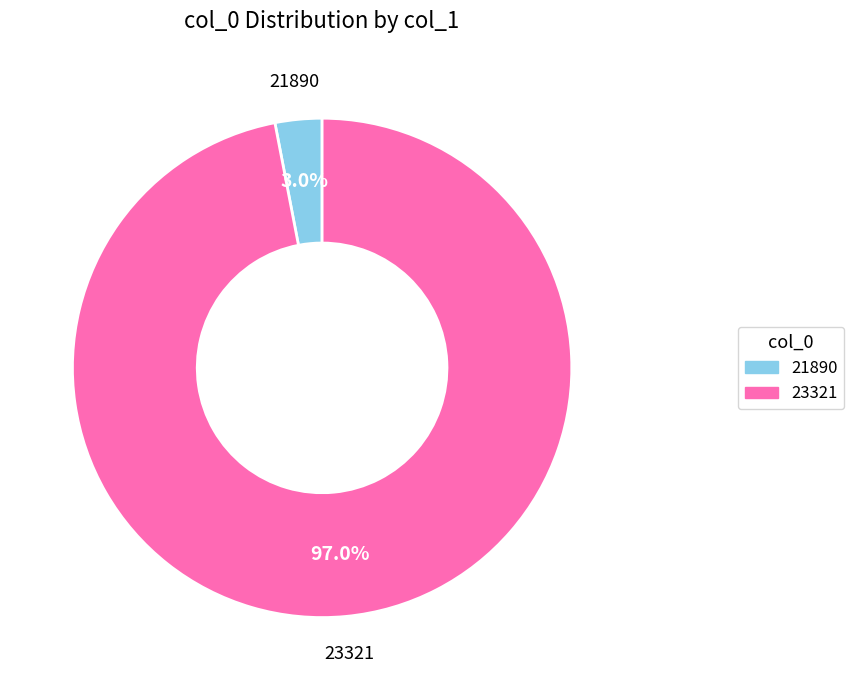

What is the smallest slice in the pie chart?

21890